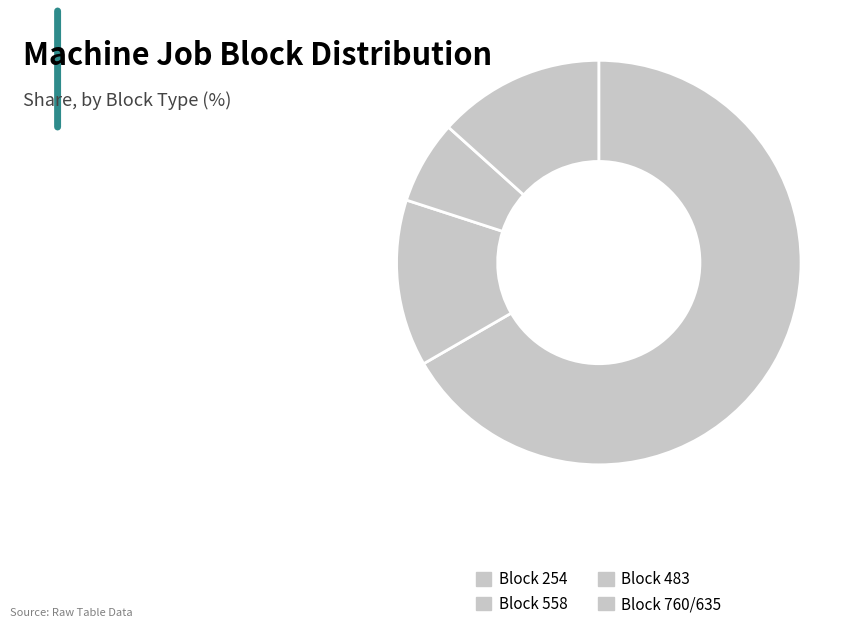

Is there any slice that represents more than half of the pie?

Yes